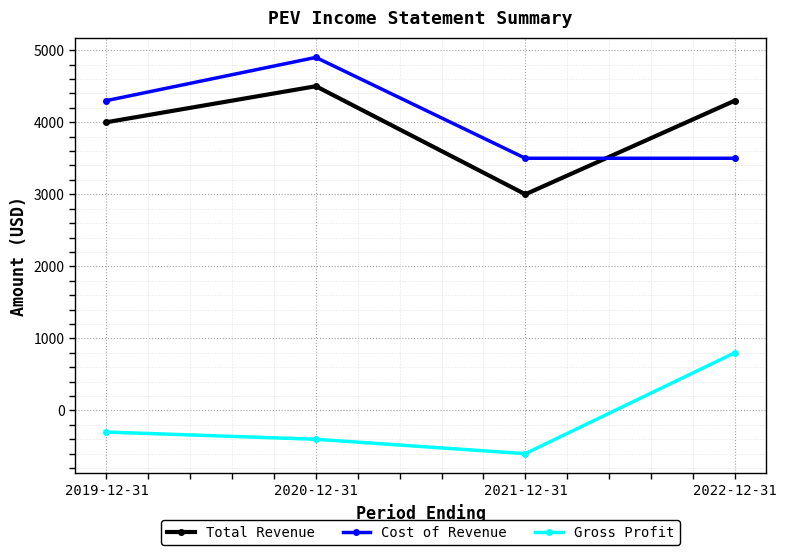

True or false: Total Revenue has a value of 2436 at 2019-12-31.

False